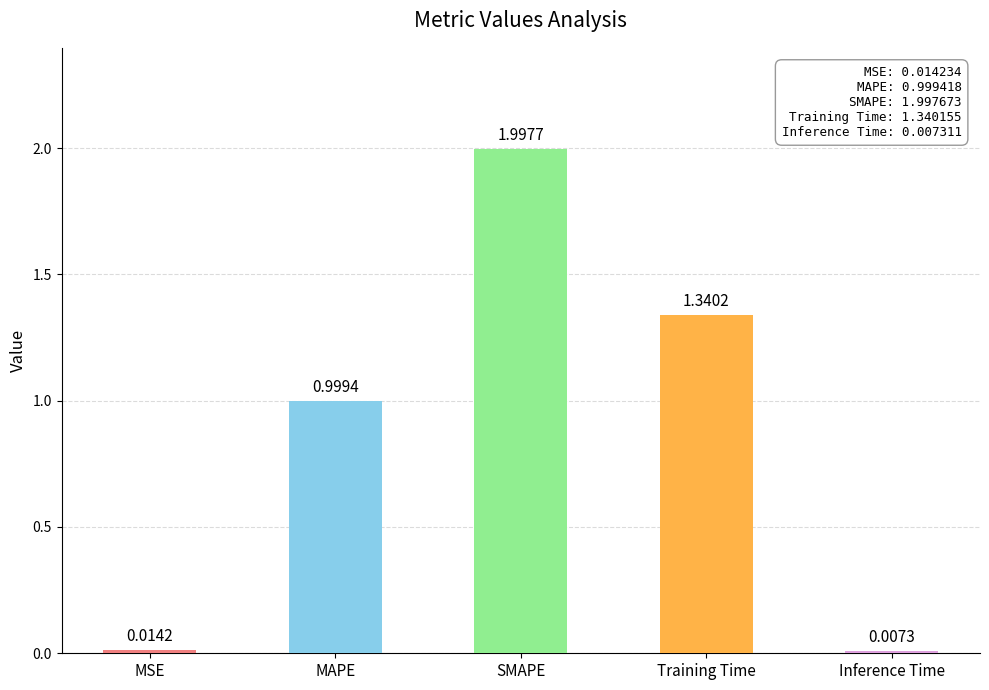

What is the sum of the values at MAPE and SMAPE?

3.0